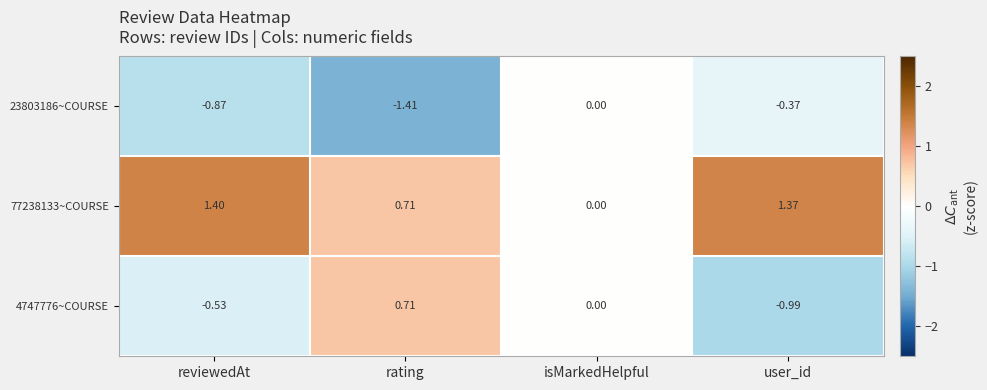

At which category does the chart reach its minimum across all series?

rating